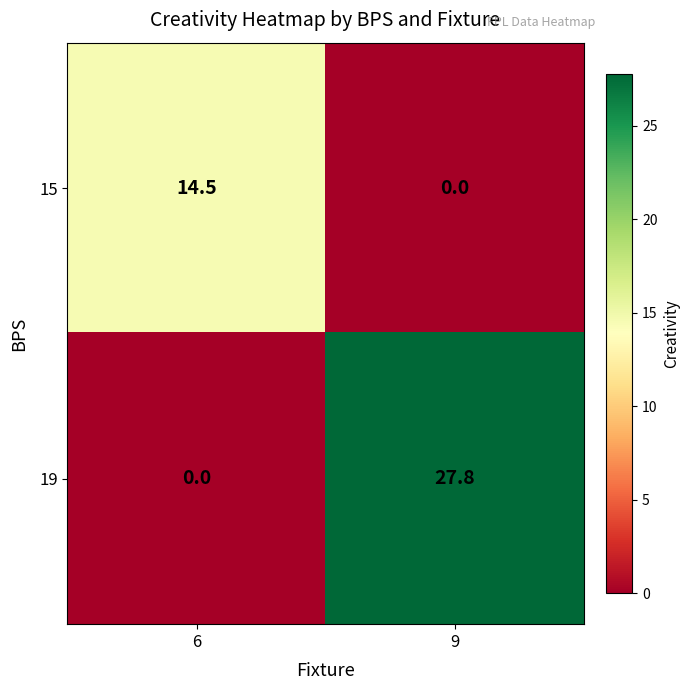

True or false: 19 has a value of 0.0 at 6.

True